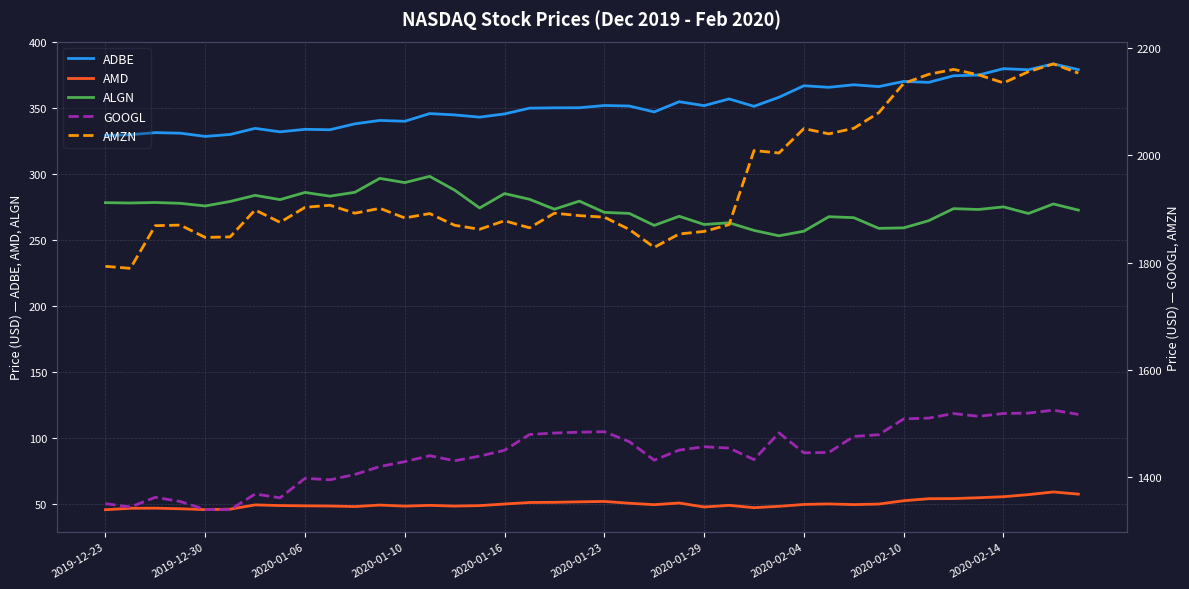

The ALGN series shows 74.2 at 2020-01-29. True or false?

False